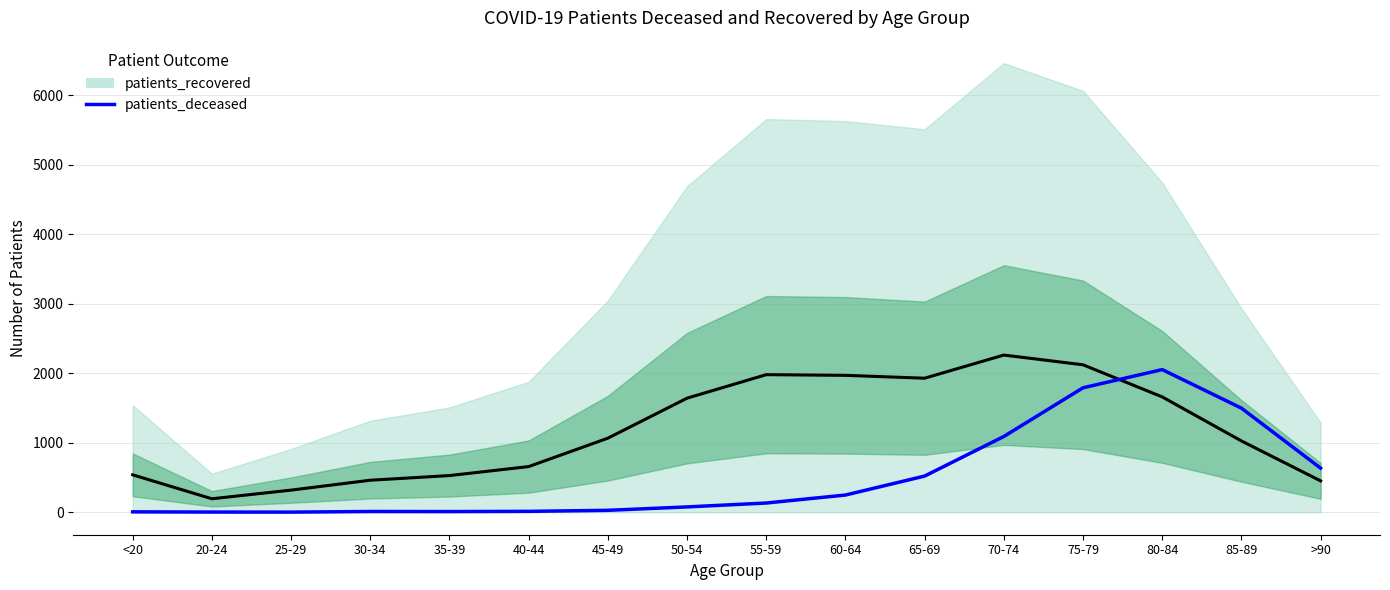

Which has a higher value, 25-29 or 50-54?

50-54